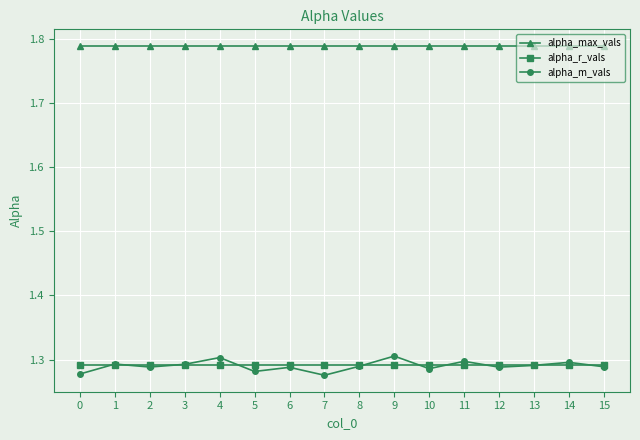

The alpha_m_vals series shows 0.8 at 13. True or false?

False